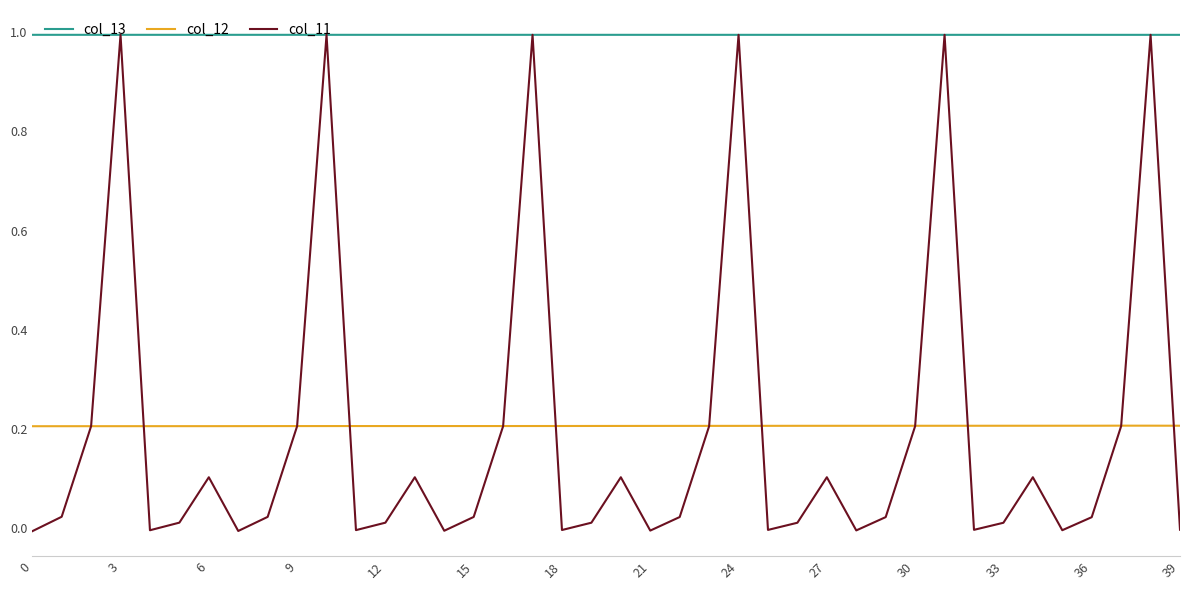

What is the maximum value for col_11?

1.0